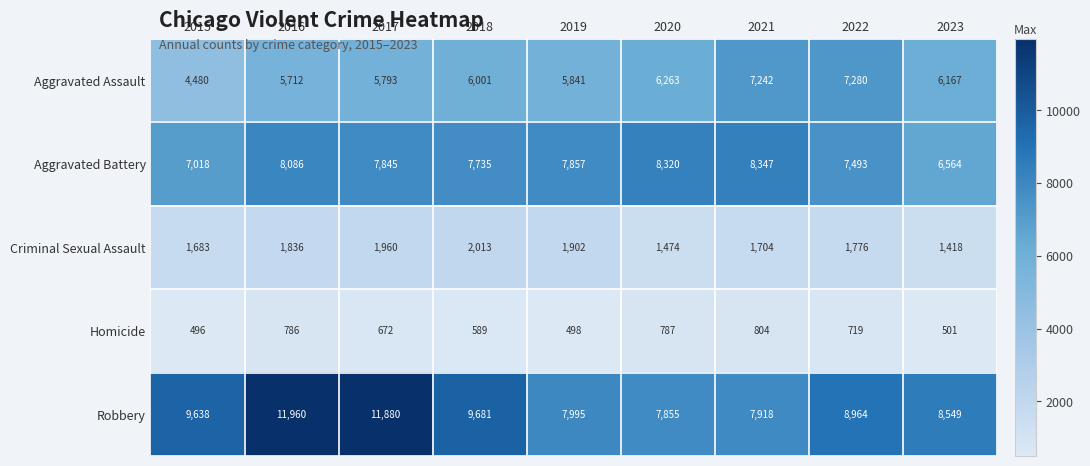

At which category is the sum across all series the highest?

2016